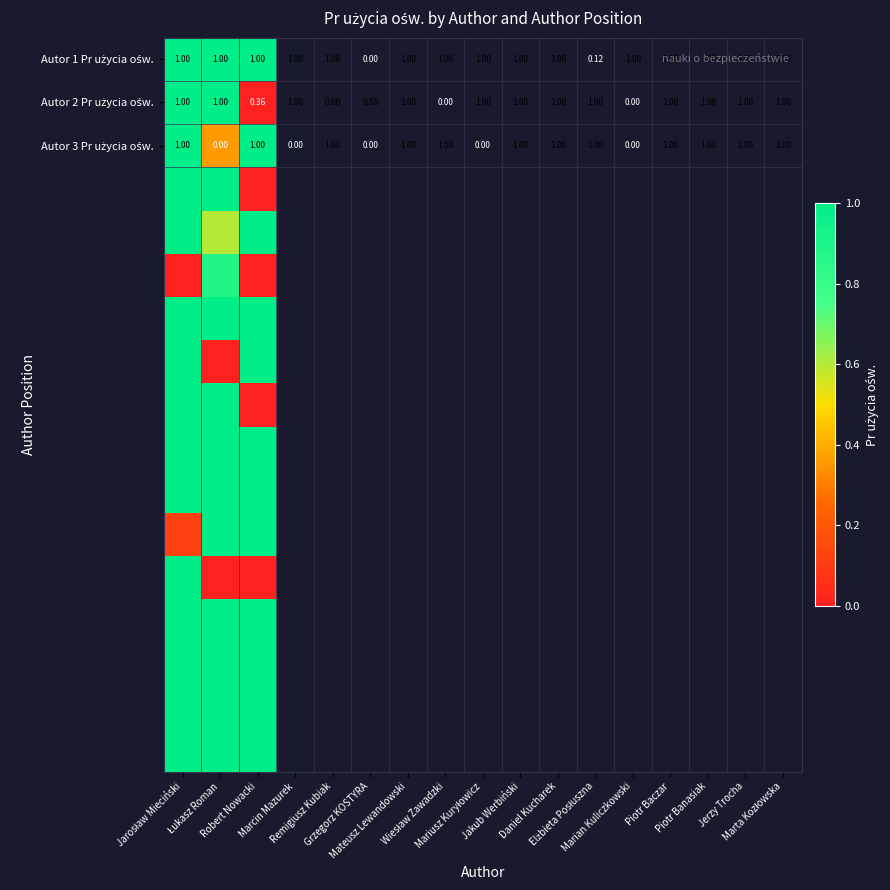

Count the number of data series in this chart.

17